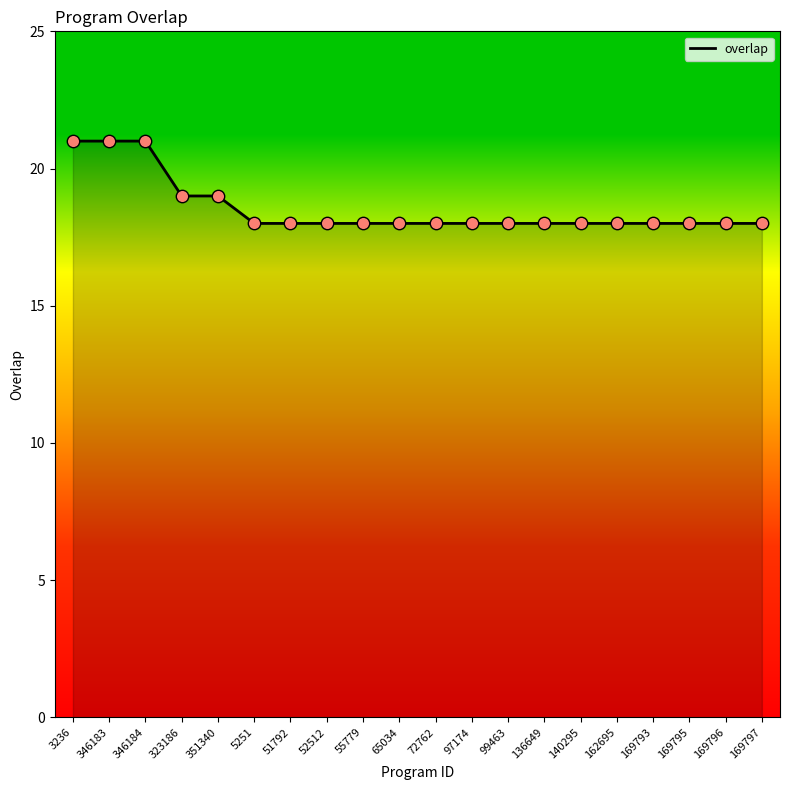

Which has a higher value, 346183 or 72762?

346183